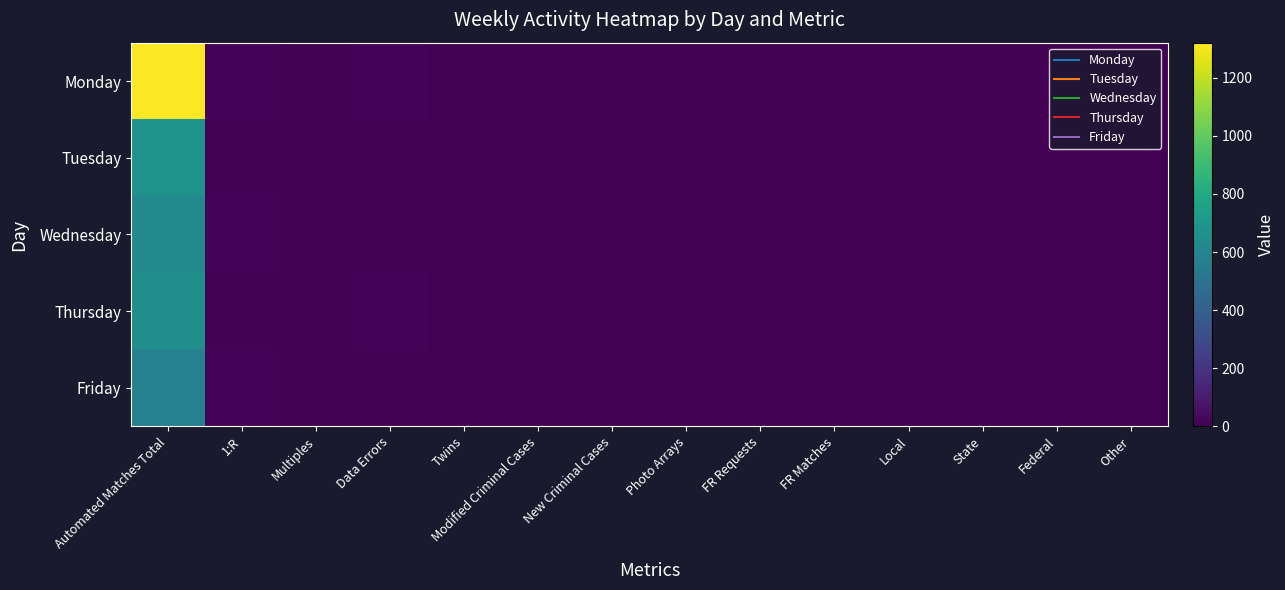

Reading left to right, transcribe all the data shown in this chart.

Monday: Automated Matches Total=1321	1:R=13	Multiples=1	Data Errors=15	Twins=4	Modified Criminal Cases=3	New Criminal Cases=2	Photo Arrays=0	FR Requests=1	FR Matches=0	Local=0	State=1	Federal=0	Other=0
Tuesday: Automated Matches Total=679	1:R=7	Multiples=0	Data Errors=9	Twins=0	Modified Criminal Cases=1	New Criminal Cases=1	Photo Arrays=0	FR Requests=4	FR Matches=1	Local=0	State=2	Federal=0	Other=0
Wednesday: Automated Matches Total=629	1:R=13	Multiples=2	Data Errors=9	Twins=4	Modified Criminal Cases=2	New Criminal Cases=1	Photo Arrays=0	FR Requests=0	FR Matches=0	Local=0	State=0	Federal=0	Other=0
Thursday: Automated Matches Total=658	1:R=9	Multiples=1	Data Errors=13	Twins=0	Modified Criminal Cases=0	New Criminal Cases=2	Photo Arrays=0	FR Requests=1	FR Matches=0	Local=0	State=1	Federal=0	Other=0
Friday: Automated Matches Total=581	1:R=12	Multiples=2	Data Errors=7	Twins=1	Modified Criminal Cases=1	New Criminal Cases=2	Photo Arrays=0	FR Requests=0	FR Matches=0	Local=0	State=0	Federal=0	Other=0